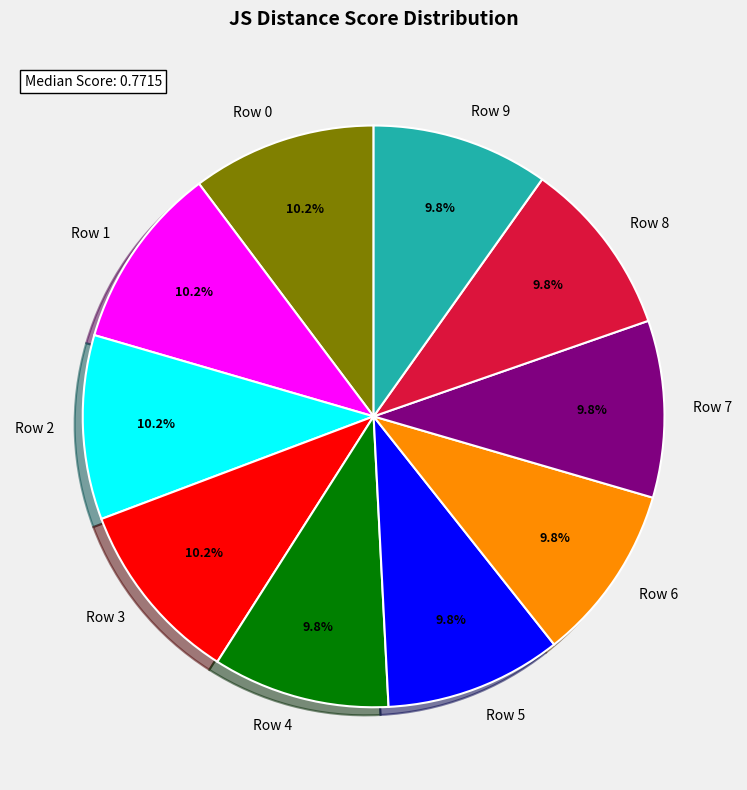

To the nearest percent, what portion does Row 8 represent?

10%